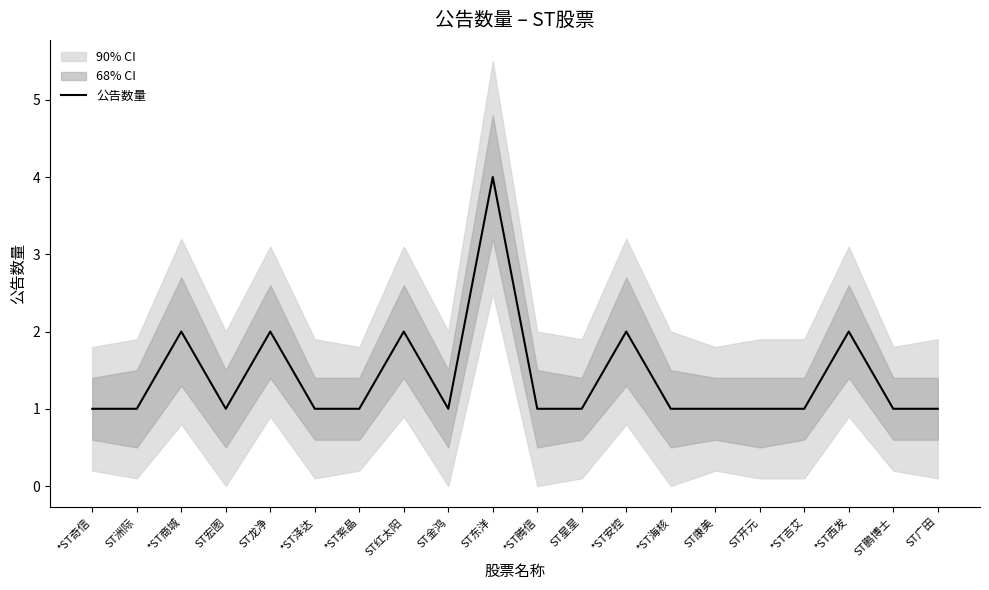

What is the sum of all values?

28